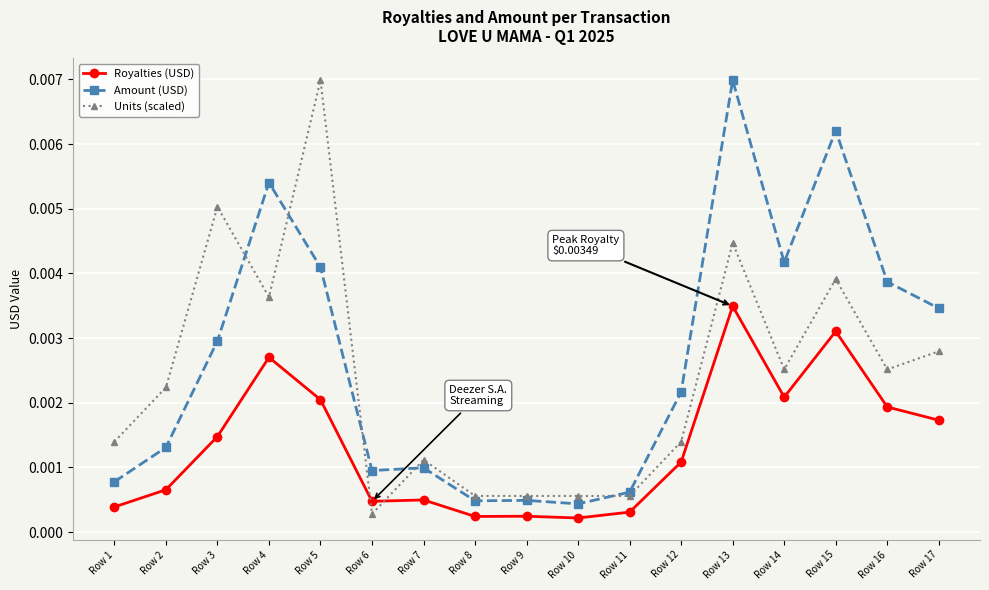

At which category is the sum across all series the highest?

Row 13